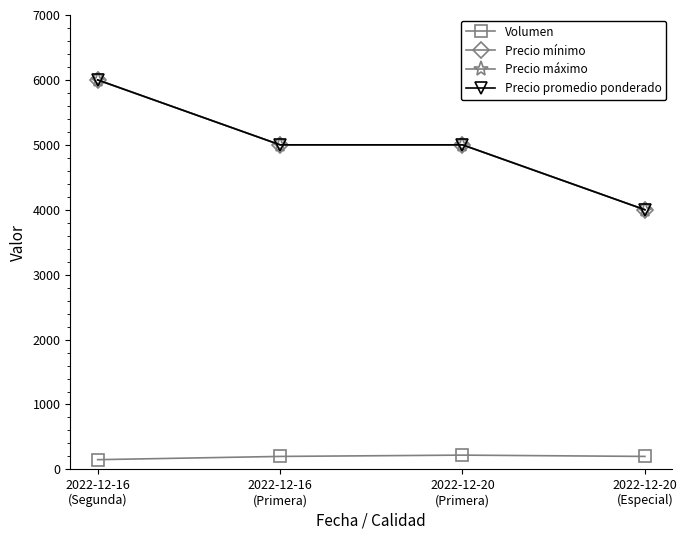

Does the chart display data point markers on the line(s)?

Yes